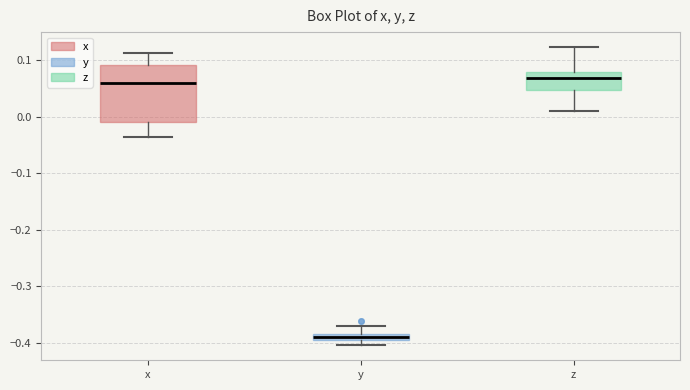

Comparing the boxes themselves (not the whiskers), which one is the tallest?

x